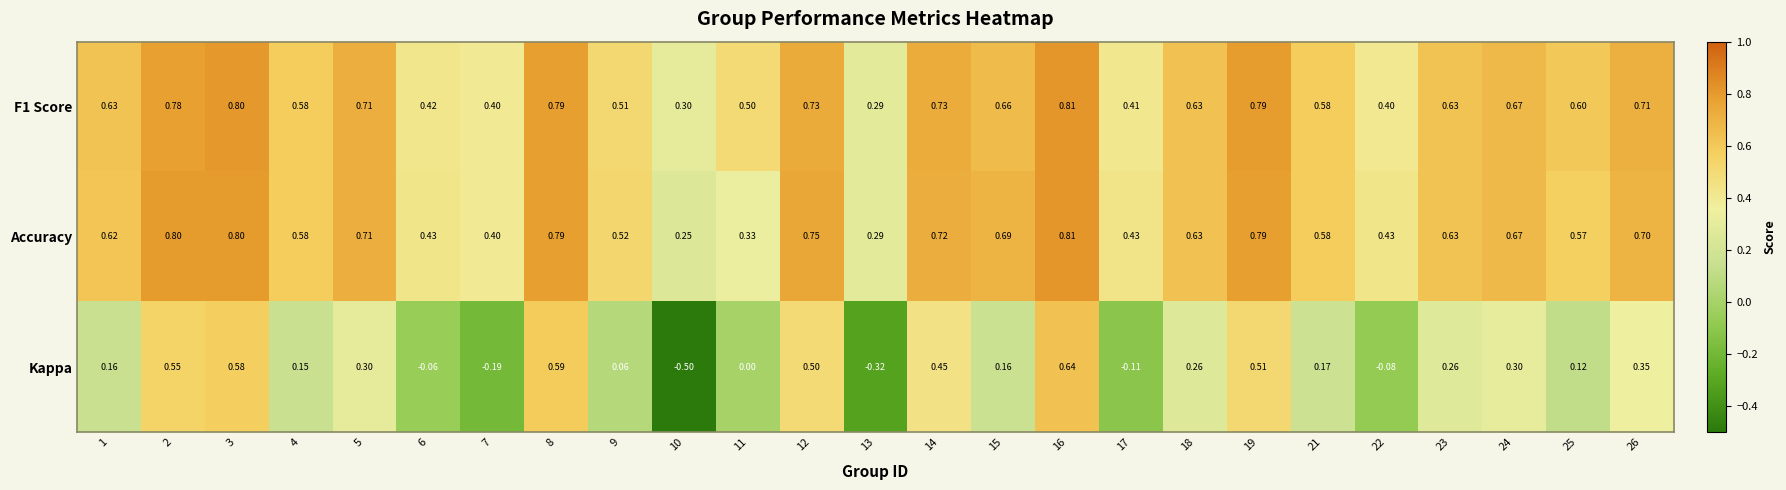

Which series has the largest range (max minus min)?

Kappa